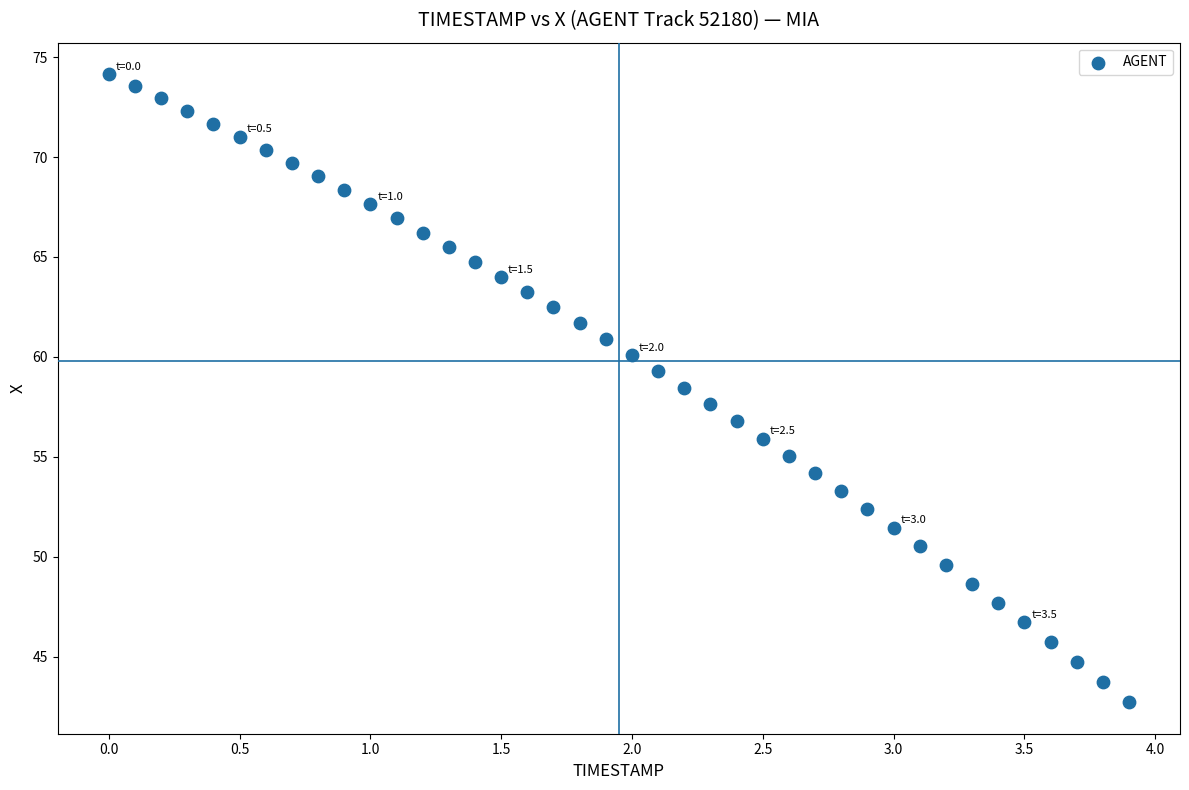

What is the range of X values (max minus min)?

3.9